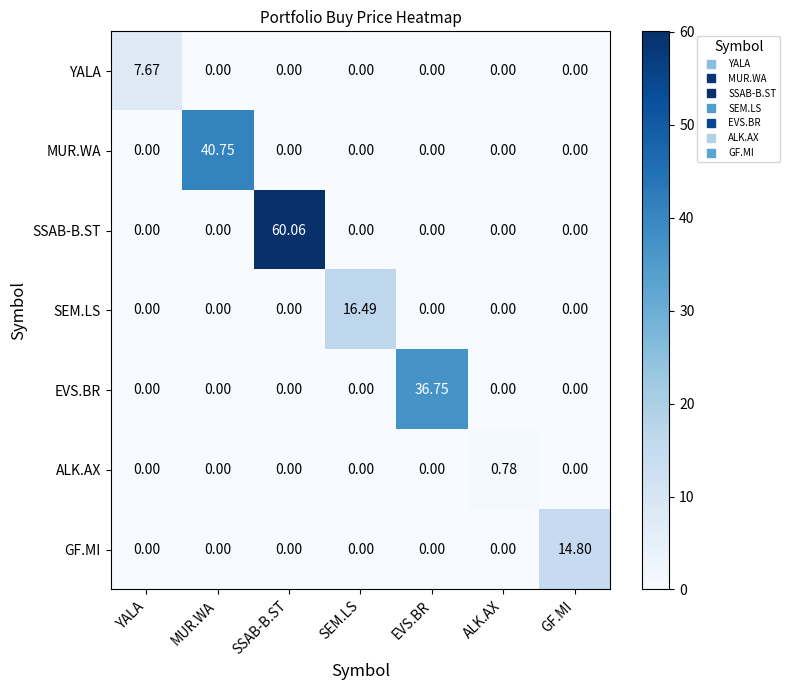

Rank the series by their maximum value, from lowest to highest.

ALK.AX, YALA, GF.MI, SEM.LS, EVS.BR, MUR.WA, SSAB-B.ST